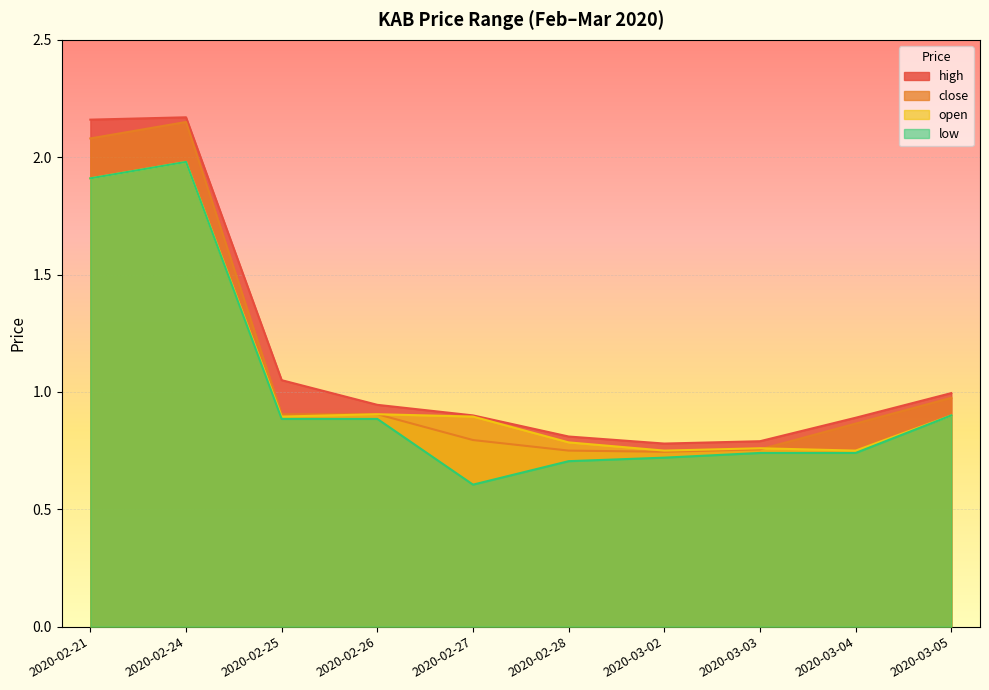

How many lines are shown in the chart?

4